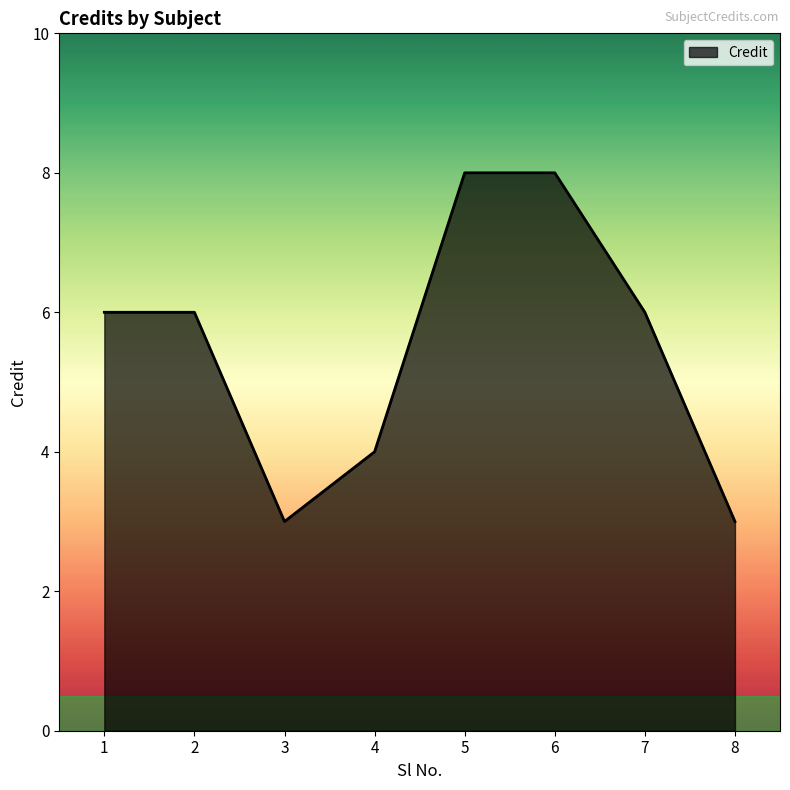

Reading left to right, list all the values displayed in this chart.

1=6	2=6	3=3	4=4	5=8	6=8	7=6	8=3